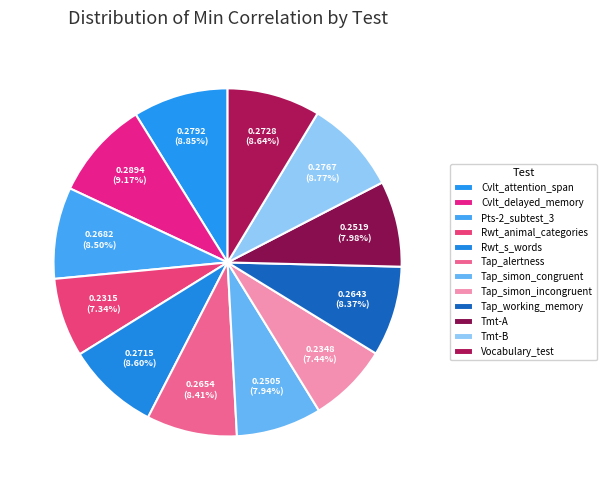

How many segments does this pie chart have?

12